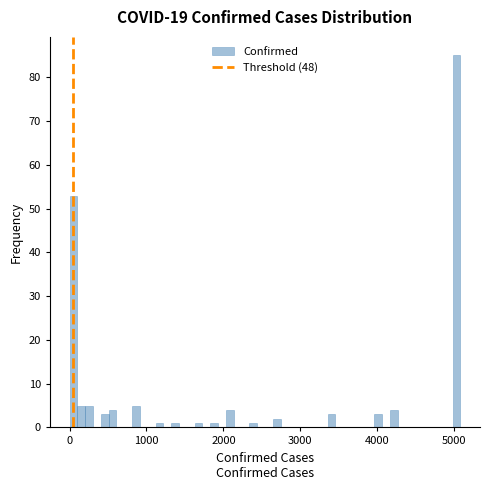

Around what value on the x-axis is the tallest bar? Give the approximate position of its centre, as read against the axis.

5000